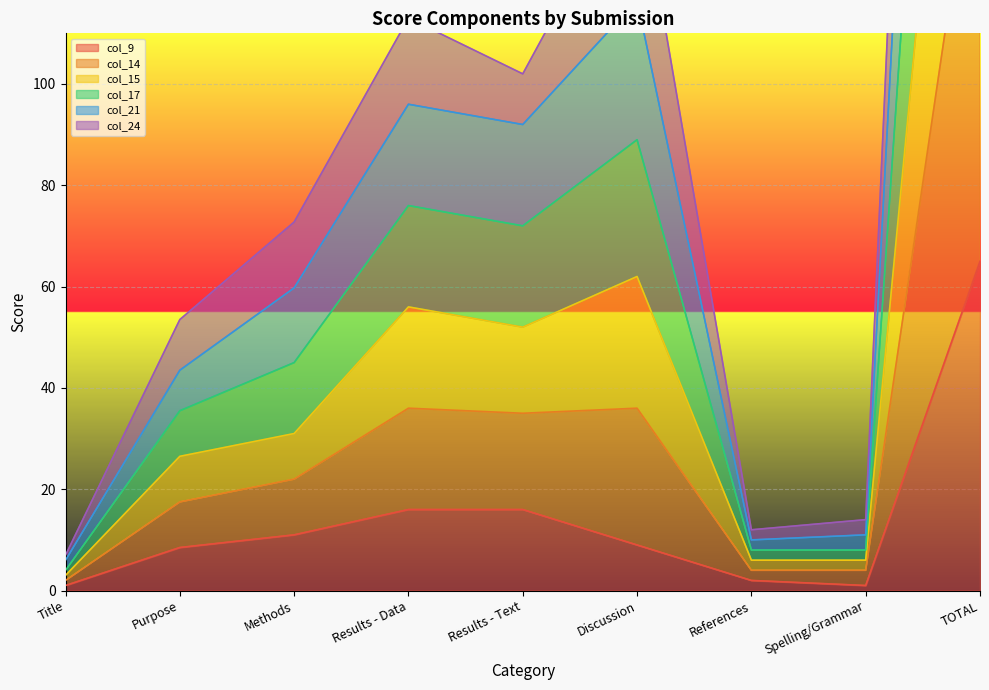

True or false: col_17 and col_15 intersect in this chart.

False